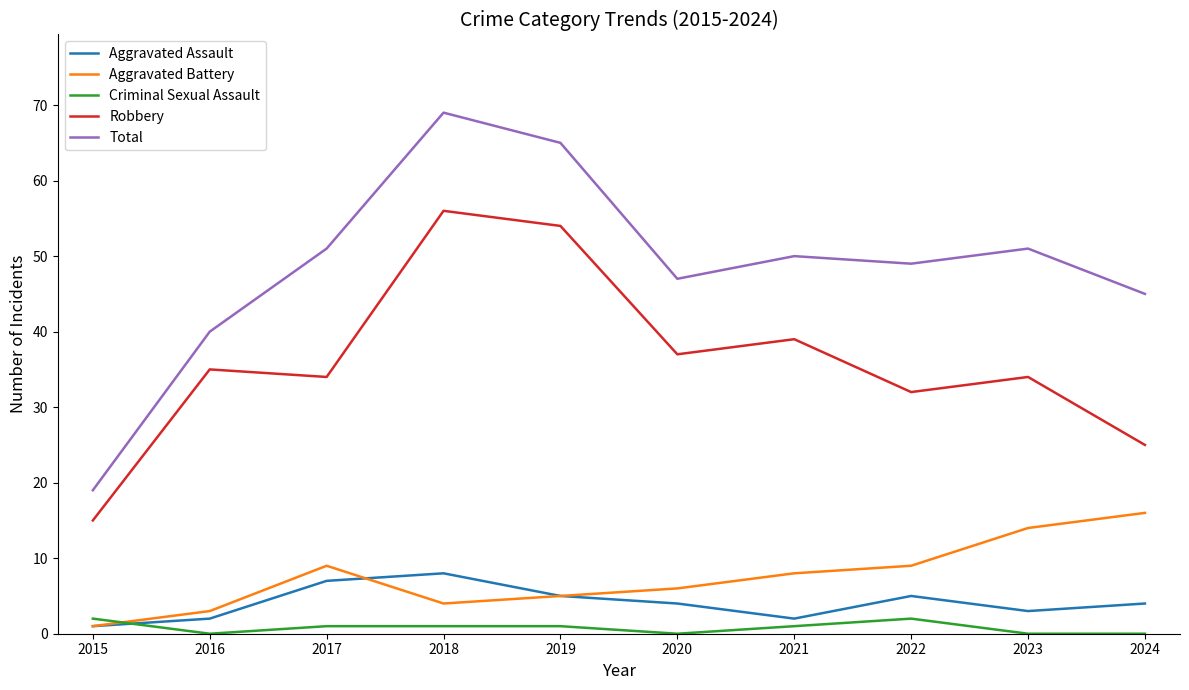

The Robbery series shows 34 at 2019. True or false?

False